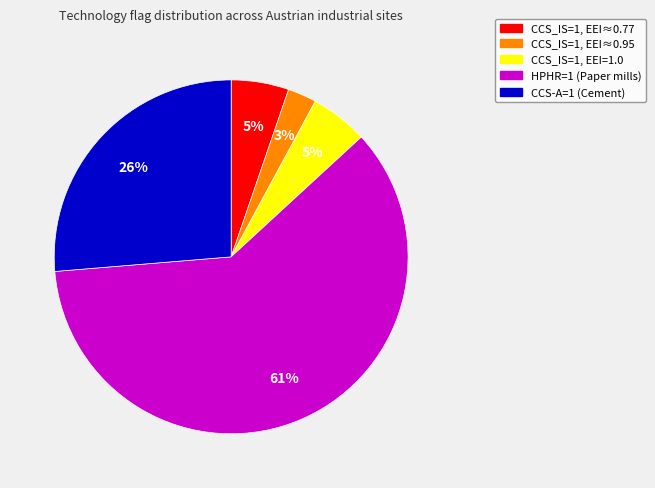

To the nearest percent, what is the average slice percentage?

20%